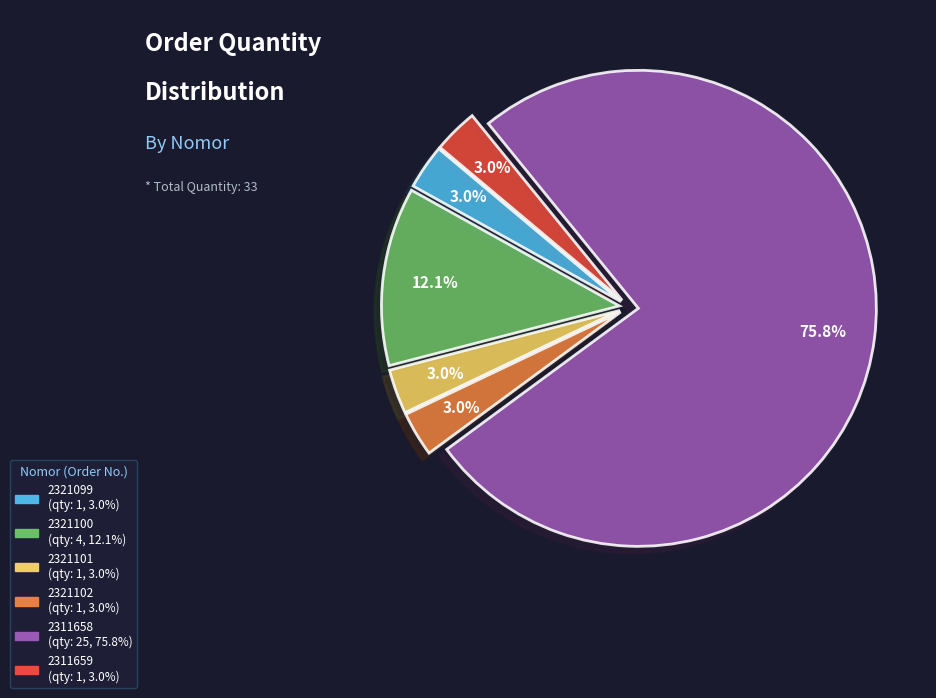

Which category has the biggest portion of the pie?

2311658